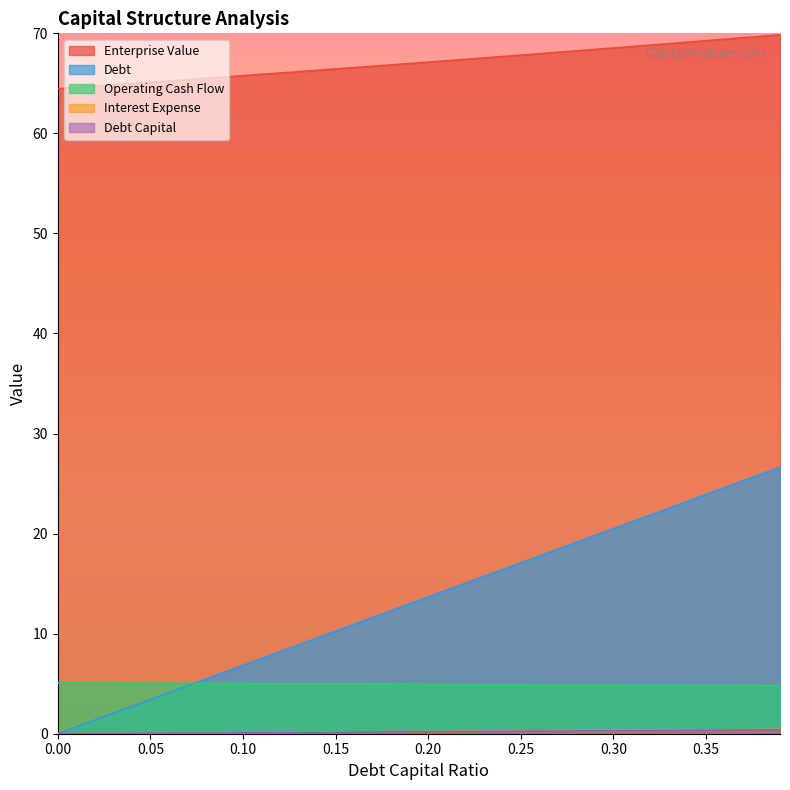

At how many categories does at least one series exceed 62?

40